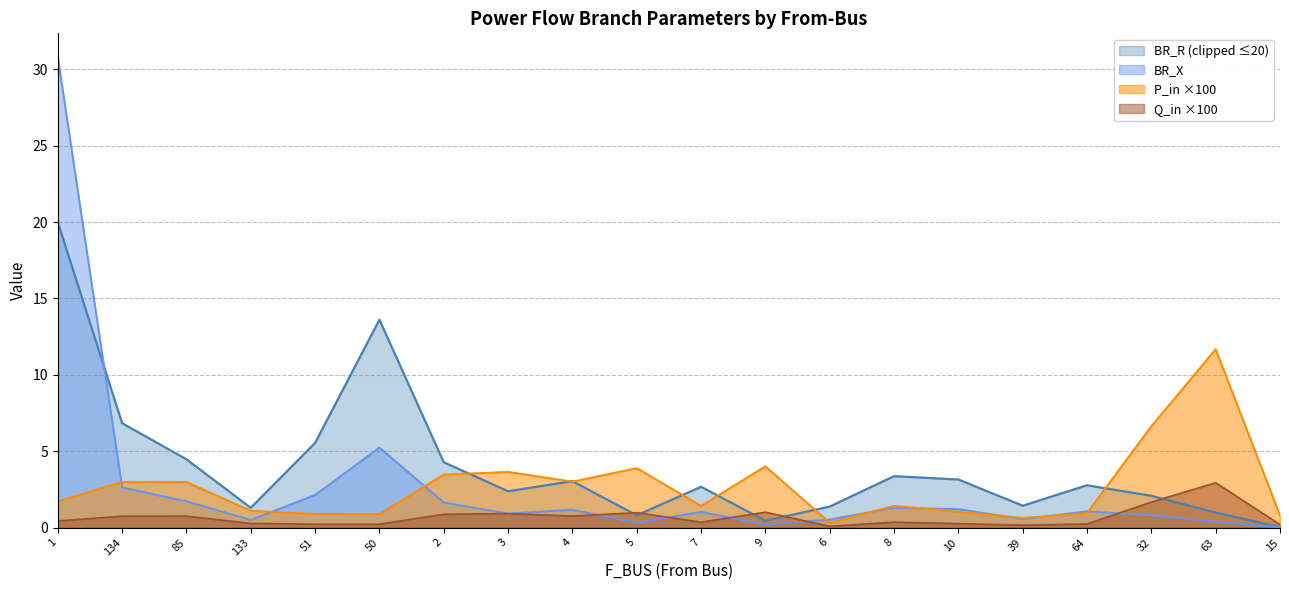

Rank the categories by BR_R value from highest to lowest.

1, 50, 134, 51, 85, 2, 8, 10, 4, 64, 7, 3, 32, 39, 6, 133, 63, 5, 9, 15